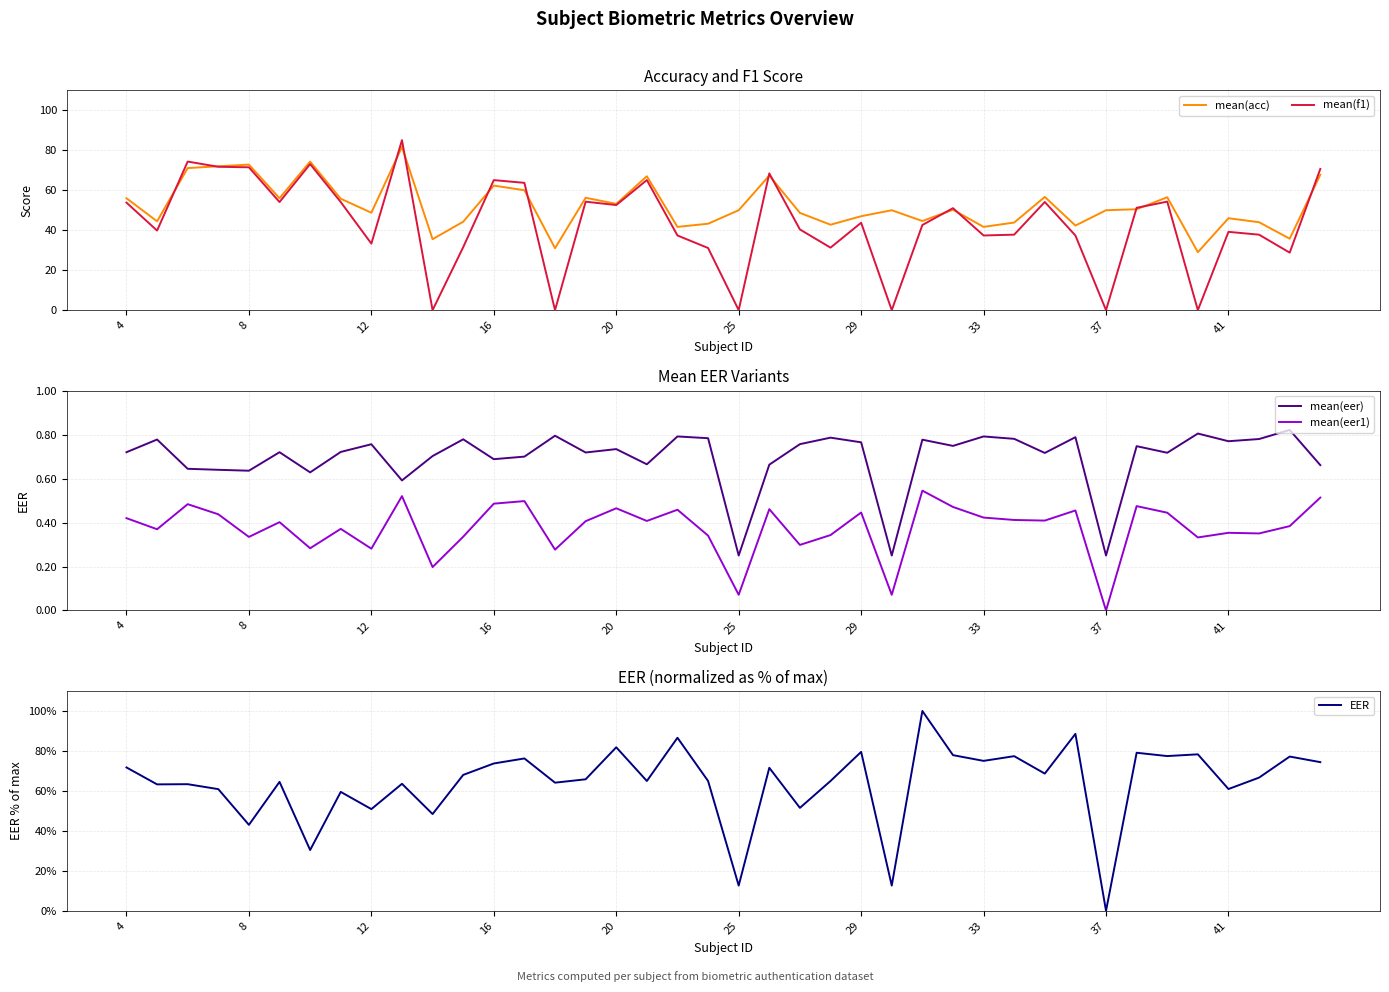

List the series in order of their peak value, lowest first.

mean(eer1), mean(eer), mean(acc), mean(f1), EER